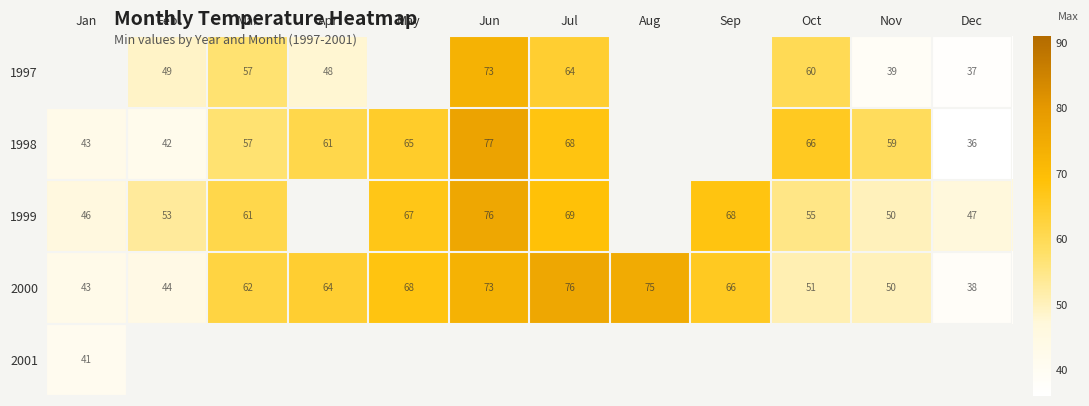

Is the value of 1997 at Jul greater than the value of 1999 at Jan?

Yes